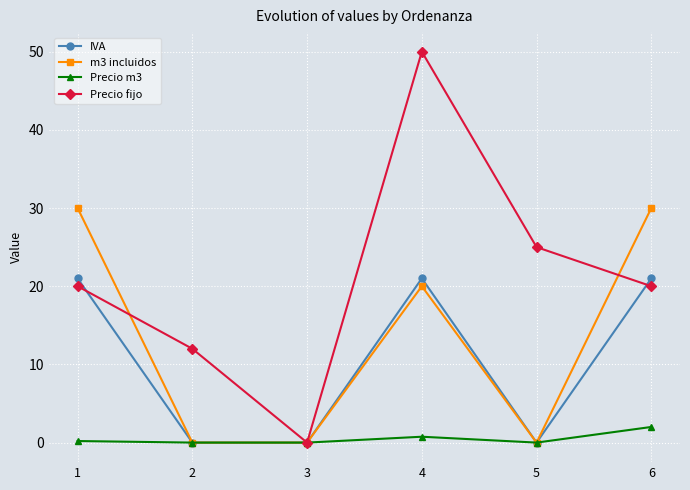

In Precio fijo, how many points are lower than both neighbors (excluding endpoints)?

1